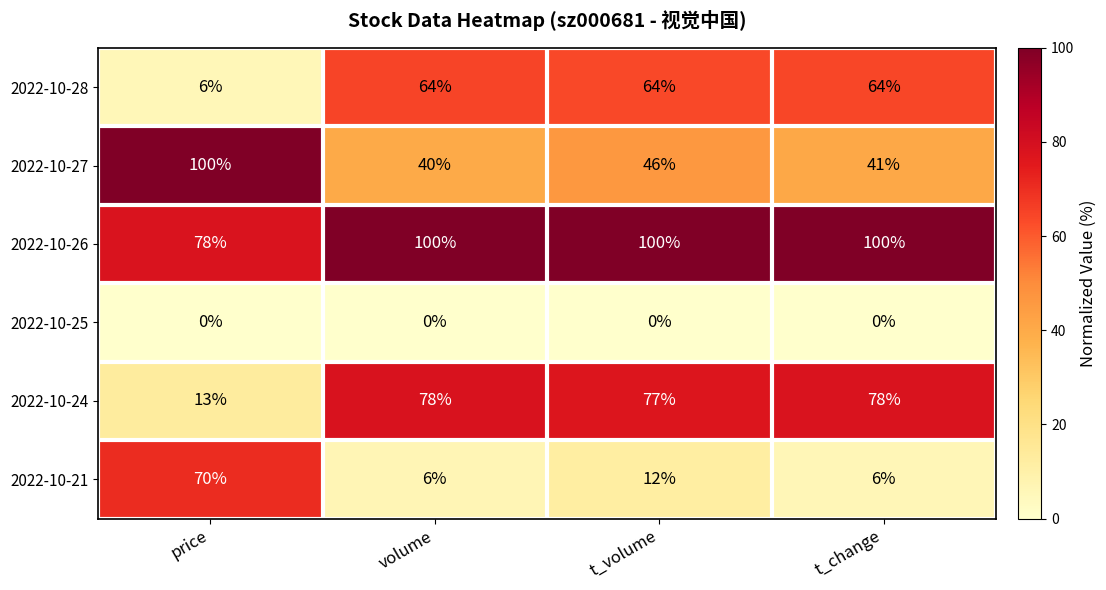

Reading left to right, extract all data points from this chart.

2022-10-28: 6	64	64	64
2022-10-27: 100	40	46	41
2022-10-26: 78	100	100	100
2022-10-25: 0	0	0	0
2022-10-24: 13	78	77	78
2022-10-21: 70	6	12	6